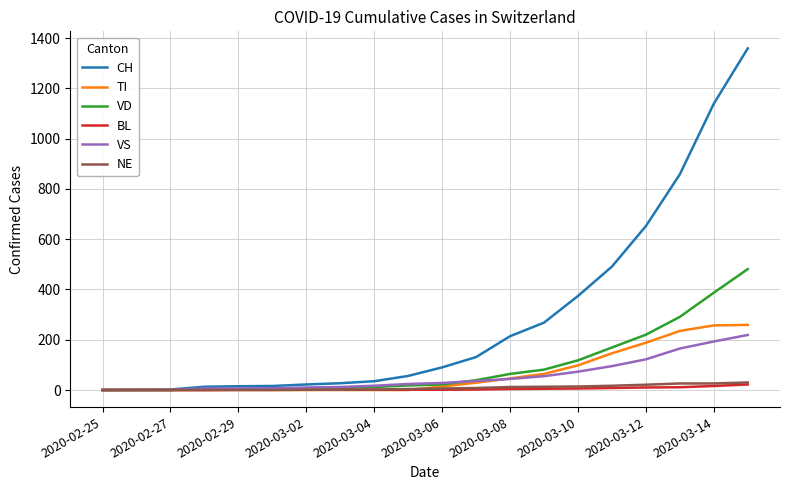

Which series has the largest total across all categories?

CH